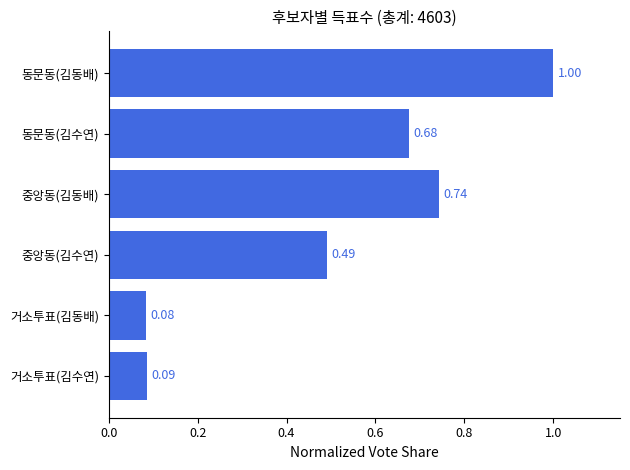

Rank the categories by value from lowest to highest.

거소투표(김동배), 거소투표(김수연), 중앙동(김수연), 동문동(김수연), 중앙동(김동배), 동문동(김동배)